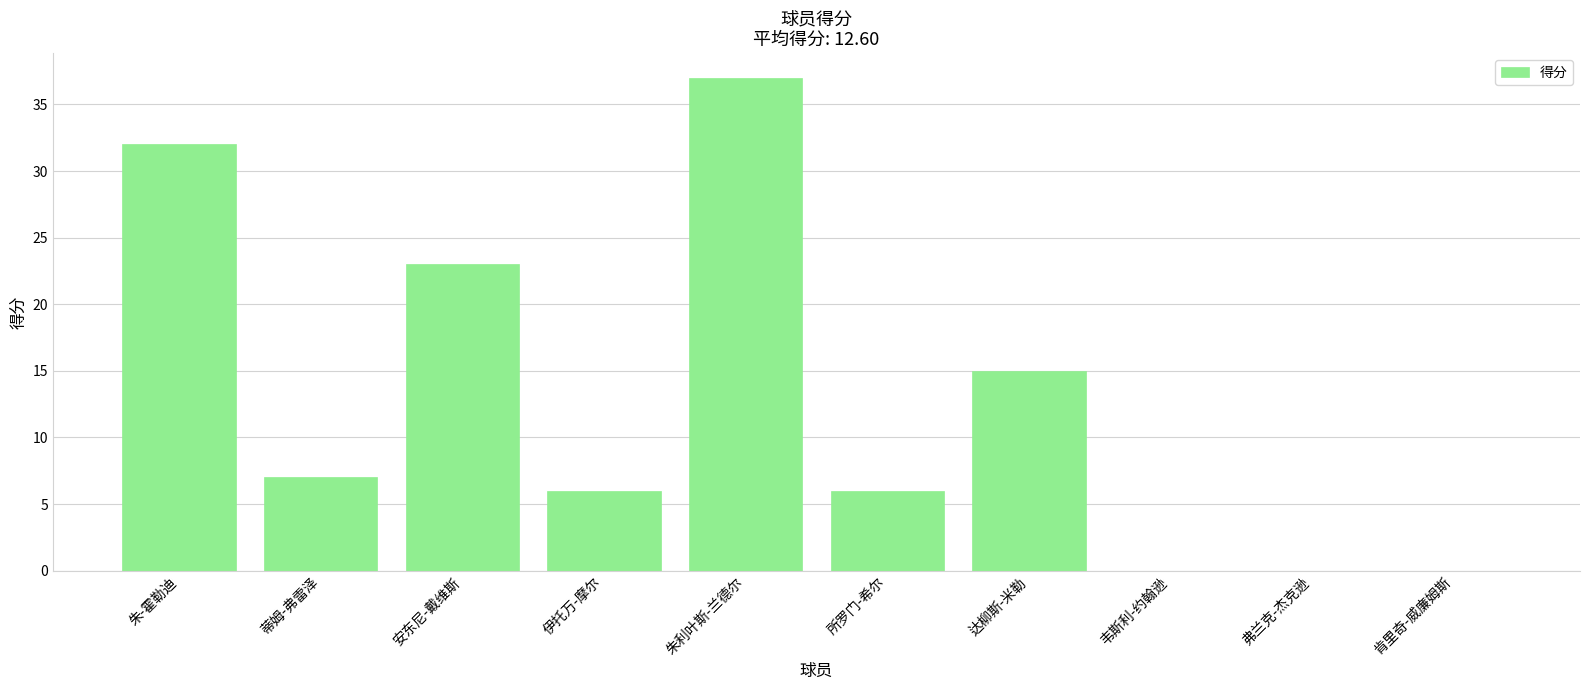

How many categories are shown in the chart?

10